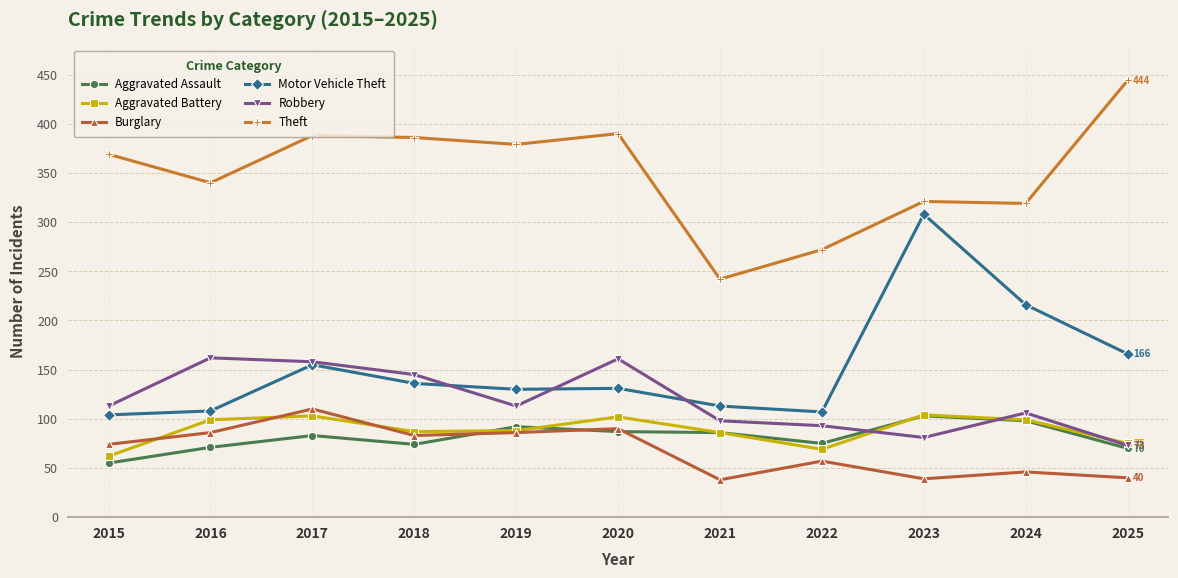

True or false: Burglary has more than 0 interior local peaks.

True